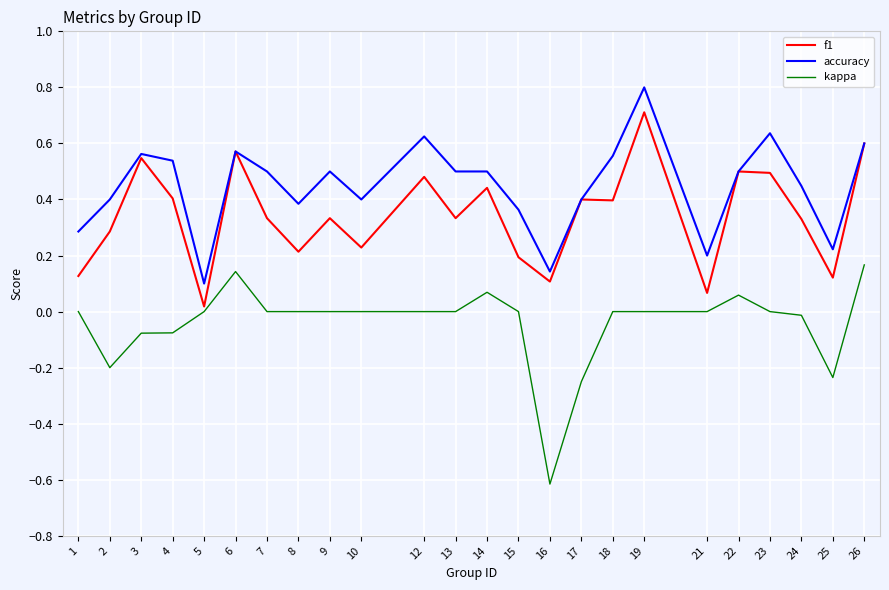

At which category does kappa reach its first local valley?

2